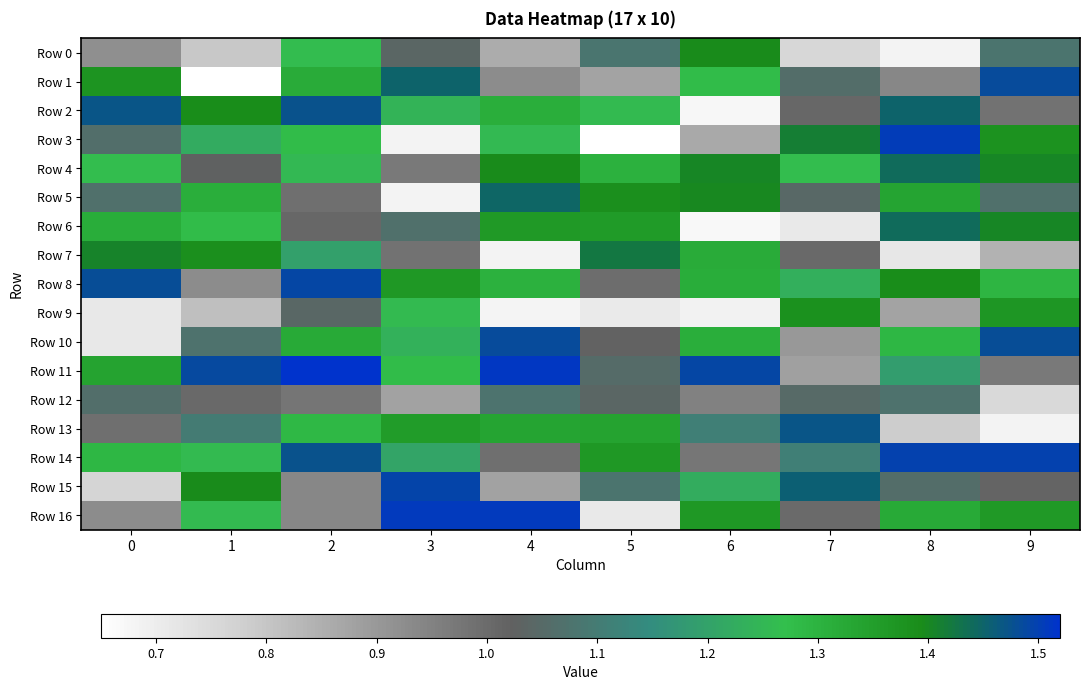

Reading left to right, transcribe all the data shown in this chart.

Row 0: 0=0.9	1=0.8	2=1.3	3=1.0	4=0.9	5=1.1	6=1.4	7=0.8	8=0.7	9=1.1
Row 1: 0=1.4	1=0.6	2=1.3	3=1.4	4=0.9	5=0.9	6=1.3	7=1.1	8=0.9	9=1.5
Row 2: 0=1.5	1=1.4	2=1.5	3=1.2	4=1.3	5=1.3	6=0.7	7=1.0	8=1.4	9=1.0
Row 3: 0=1.1	1=1.2	2=1.3	3=0.7	4=1.3	5=0.7	6=0.9	7=1.4	8=1.5	9=1.4
Row 4: 0=1.3	1=1.0	2=1.3	3=1.0	4=1.4	5=1.3	6=1.4	7=1.3	8=1.4	9=1.4
Row 5: 0=1.1	1=1.3	2=1.0	3=0.7	4=1.4	5=1.4	6=1.4	7=1.0	8=1.3	9=1.1
Row 6: 0=1.3	1=1.3	2=1.0	3=1.1	4=1.4	5=1.4	6=0.7	7=0.7	8=1.4	9=1.4
Row 7: 0=1.4	1=1.4	2=1.2	3=1.0	4=0.7	5=1.4	6=1.3	7=1.0	8=0.7	9=0.8
Row 8: 0=1.5	1=0.9	2=1.5	3=1.4	4=1.3	5=1.0	6=1.3	7=1.2	8=1.4	9=1.3
Row 9: 0=0.7	1=0.8	2=1.0	3=1.3	4=0.7	5=0.7	6=0.7	7=1.4	8=0.9	9=1.4
Row 10: 0=0.7	1=1.1	2=1.3	3=1.2	4=1.5	5=1.0	6=1.3	7=0.9	8=1.3	9=1.5
Row 11: 0=1.3	1=1.5	2=1.5	3=1.3	4=1.5	5=1.1	6=1.5	7=0.9	8=1.2	9=1.0
Row 12: 0=1.1	1=1.0	2=1.0	3=0.9	4=1.1	5=1.0	6=0.9	7=1.0	8=1.1	9=0.8
Row 13: 0=1.0	1=1.1	2=1.3	3=1.4	4=1.3	5=1.3	6=1.1	7=1.5	8=0.8	9=0.7
Row 14: 0=1.3	1=1.3	2=1.5	3=1.2	4=1.0	5=1.4	6=1.0	7=1.1	8=1.5	9=1.5
Row 15: 0=0.8	1=1.4	2=0.9	3=1.5	4=0.9	5=1.1	6=1.2	7=1.5	8=1.1	9=1.0
Row 16: 0=0.9	1=1.3	2=0.9	3=1.5	4=1.5	5=0.7	6=1.4	7=1.0	8=1.3	9=1.4